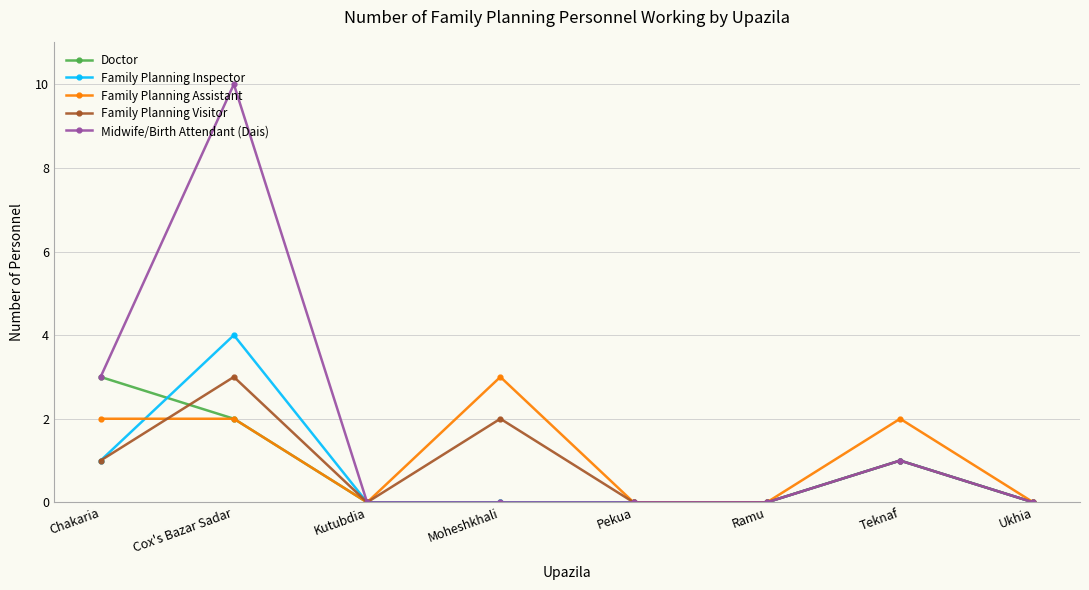

Where is the first local minimum for Family Planning Visitor?

Kutubdia